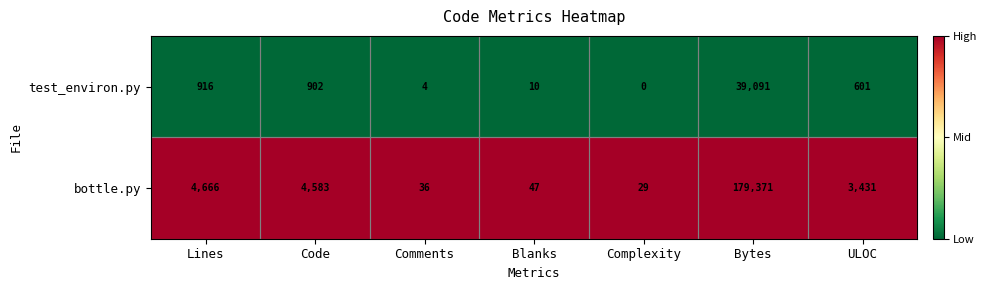

How many categories are shown in the chart?

7